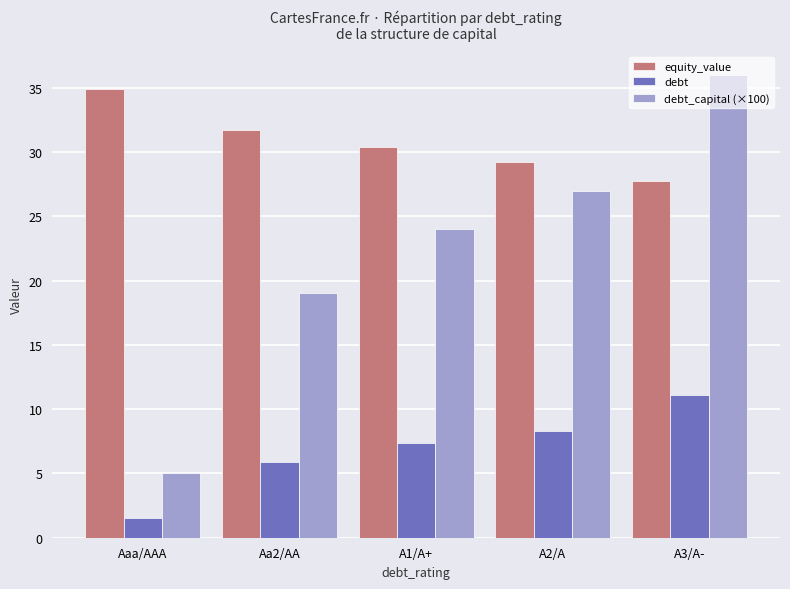

Count the number of data series in this chart.

3